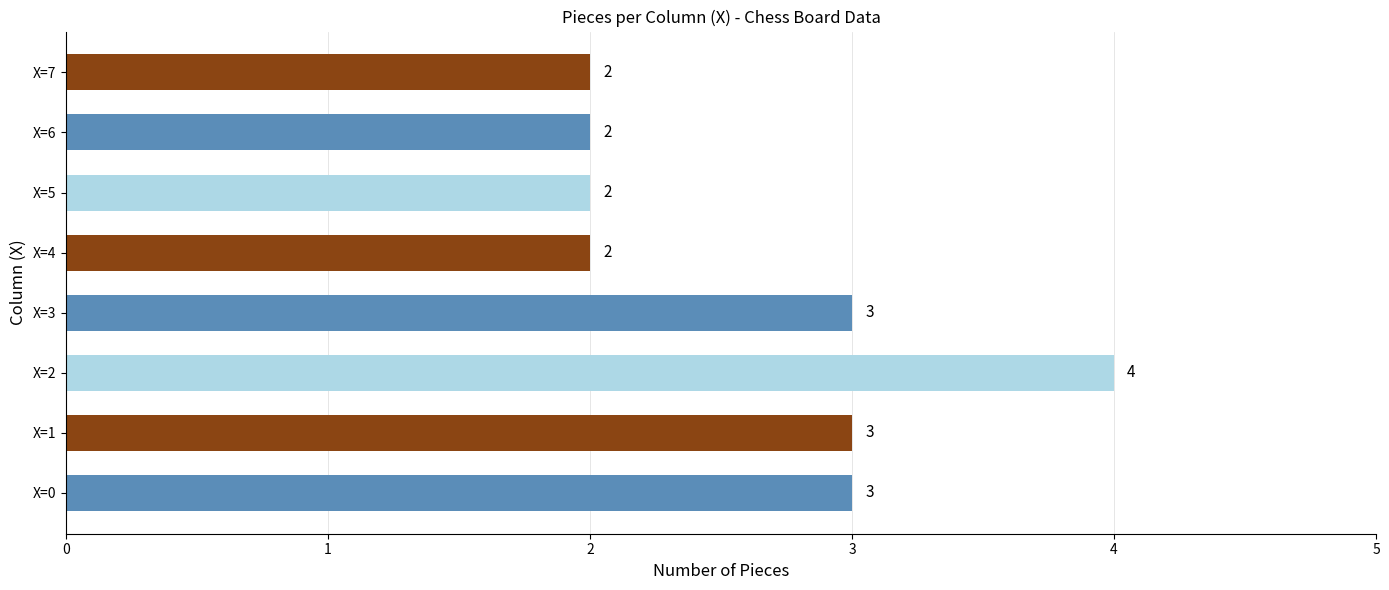

What is the difference between the maximum and minimum values?

2